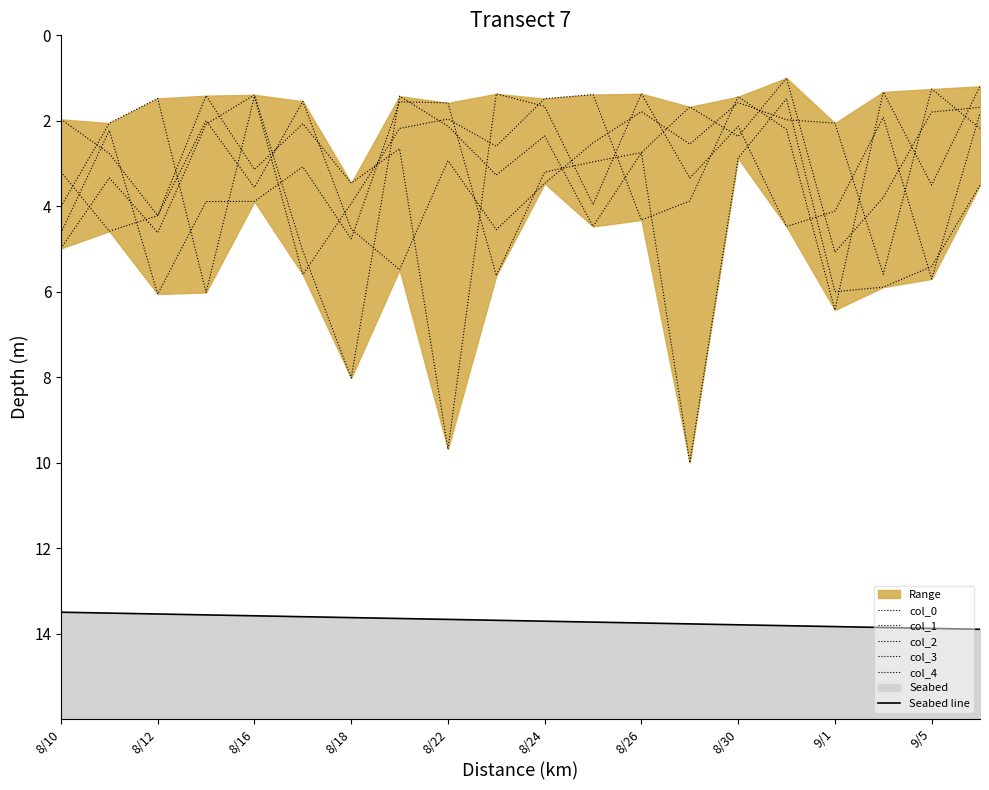

What is the sum of the col_3 values at 13 and 8/18?

9.9